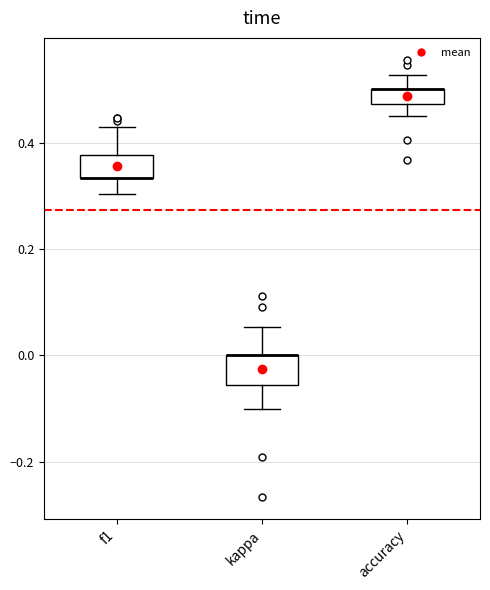

Where is the lower edge of the box for f1 on the y-axis? The values are not printed on the chart, so give them approximately, as read against the axis.

0.34